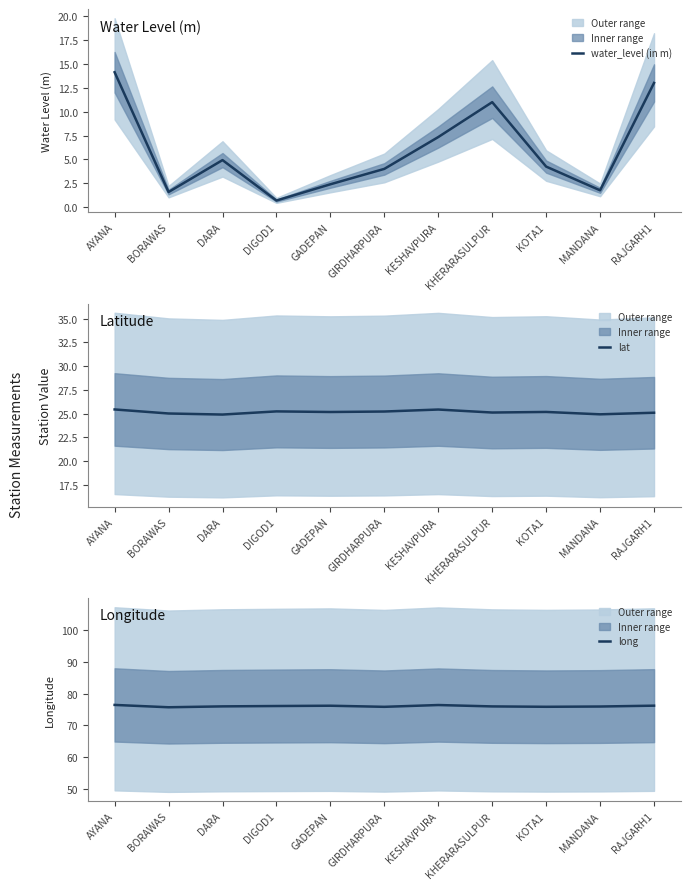

Reading left to right, list all the values displayed in this chart.

water_level (in m): 14.1	1.6	4.9	0.7	2.4	4.0	7.3	11.0	4.2	1.8	13.0
lat: 25.4	25.0	24.9	25.2	25.2	25.2	25.4	25.1	25.2	24.9	25.1
long: 76.4	75.7	76.0	76.1	76.2	75.8	76.4	76.0	75.8	75.9	76.2